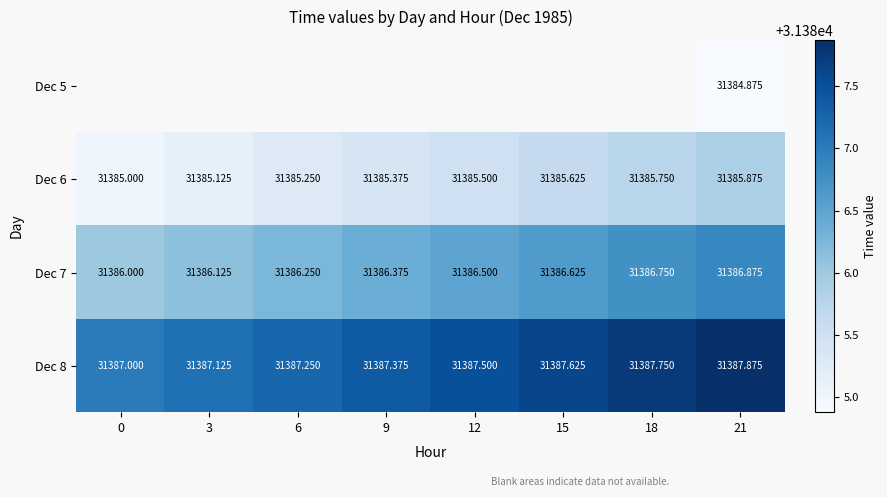

Which category has the lowest value across all series?

21